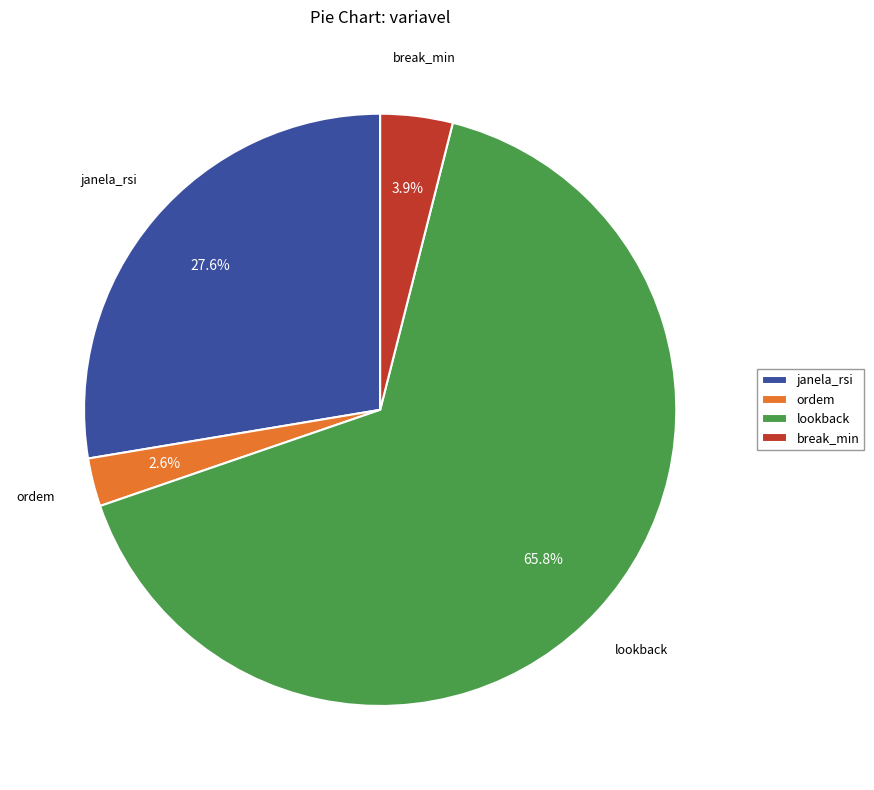

Is it true that break_min is 17% of the pie?

False